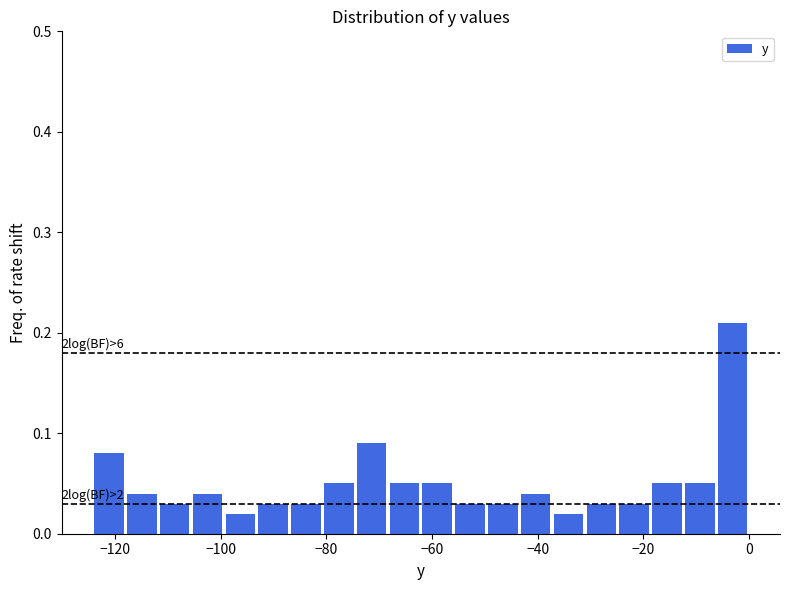

Around what value on the x-axis is the tallest bar? Give the approximate position of its centre, as read against the axis.

-4